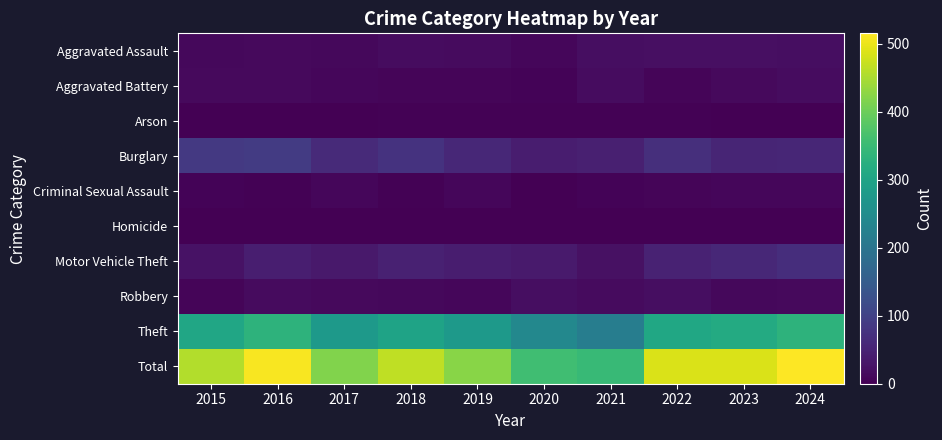

List the series in order of their peak value, highest first.

Total, Theft, Burglary, Motor Vehicle Theft, Aggravated Assault, Robbery, Aggravated Battery, Criminal Sexual Assault, Arson, Homicide